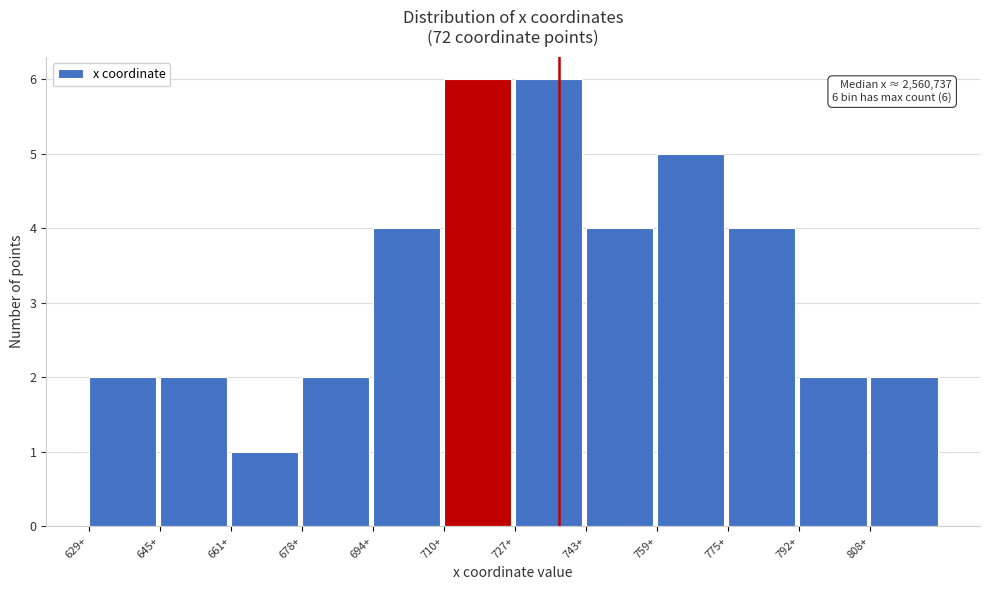

Reading left to right, what are all the values shown in this chart?

629+=2	645+=2	661+=1	678+=2	694+=4	710+=6	727+=6	743+=4	759+=5	775+=4	792+=2	808+=2